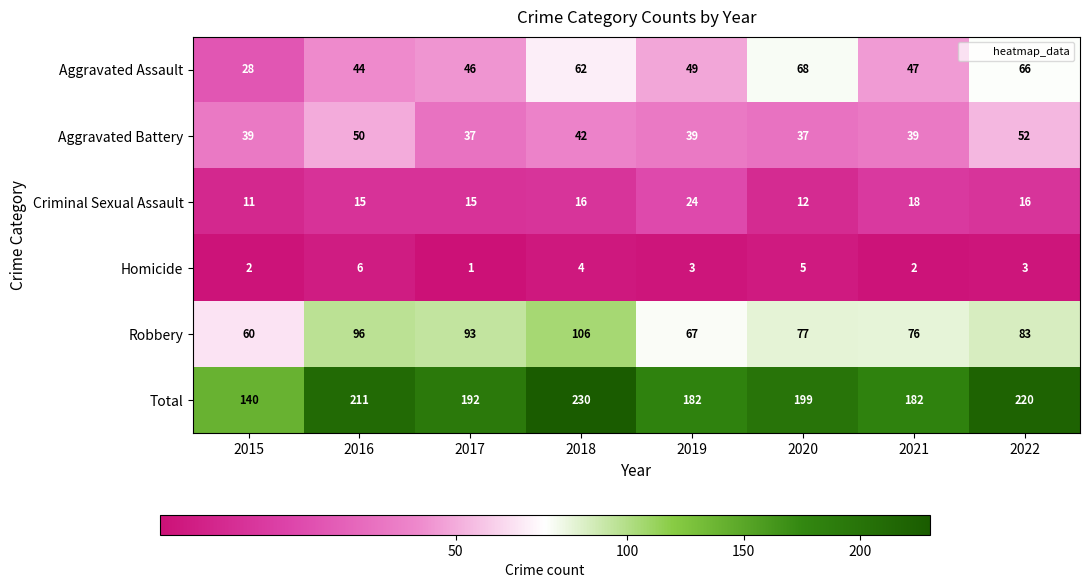

What is the difference between the second highest and minimum values in the Criminal Sexual Assault series?

7